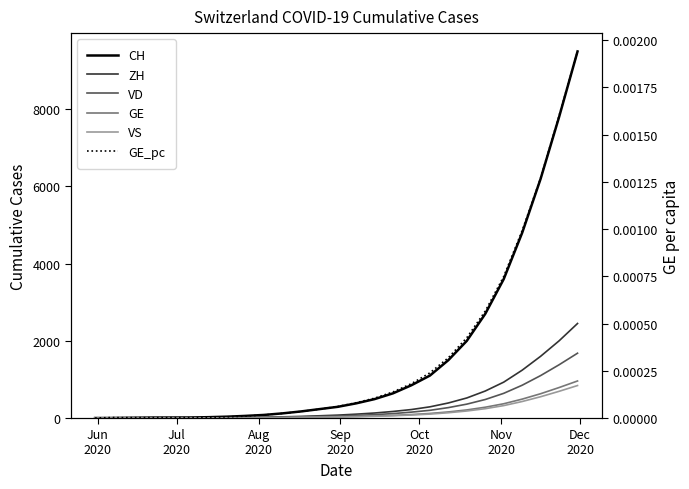

True or false: ZH has a value of 262.4 at 24.

False